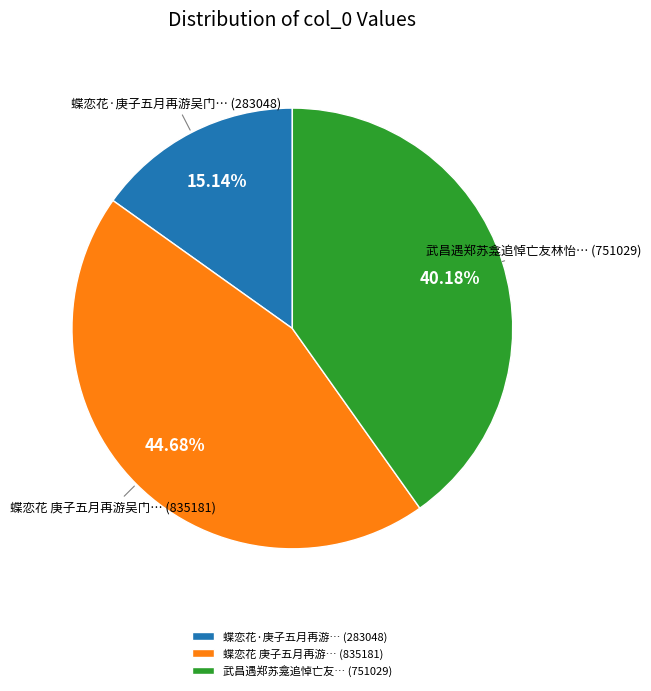

Rank the categories by value from lowest to highest.

蝶恋花·庚子五月再游… (283048), 武昌遇郑苏龛追悼亡友… (751029), 蝶恋花 庚子五月再游… (835181)